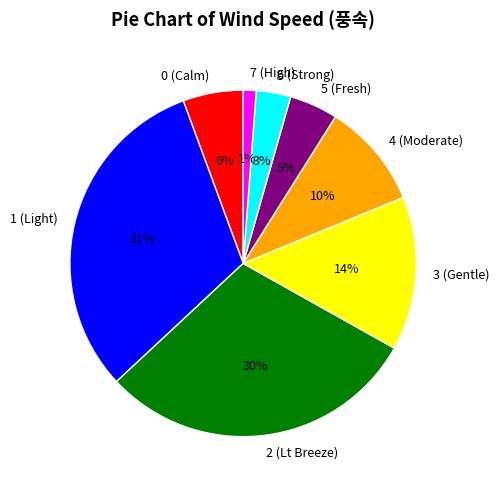

Is it true that 7 (High) is 14% of the pie?

False